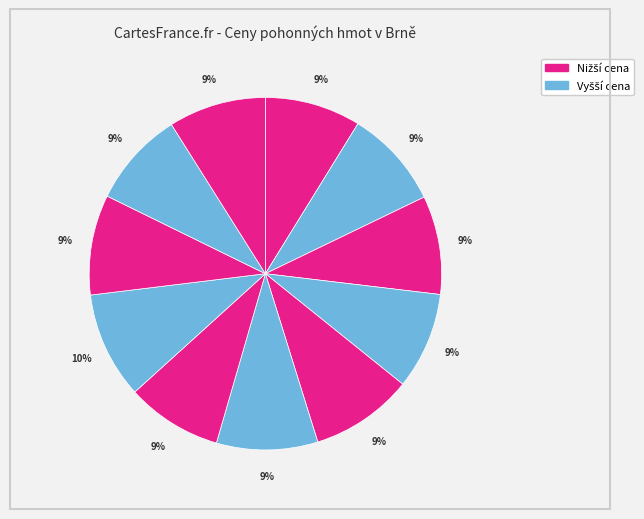

How many segments does this pie chart have?

11